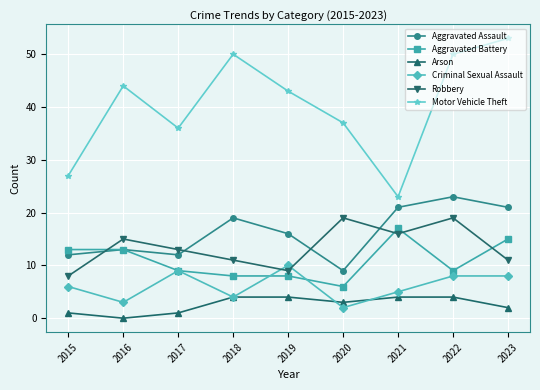

Between which two adjacent categories do Aggravated Assault and Robbery first intersect?

2015 and 2016